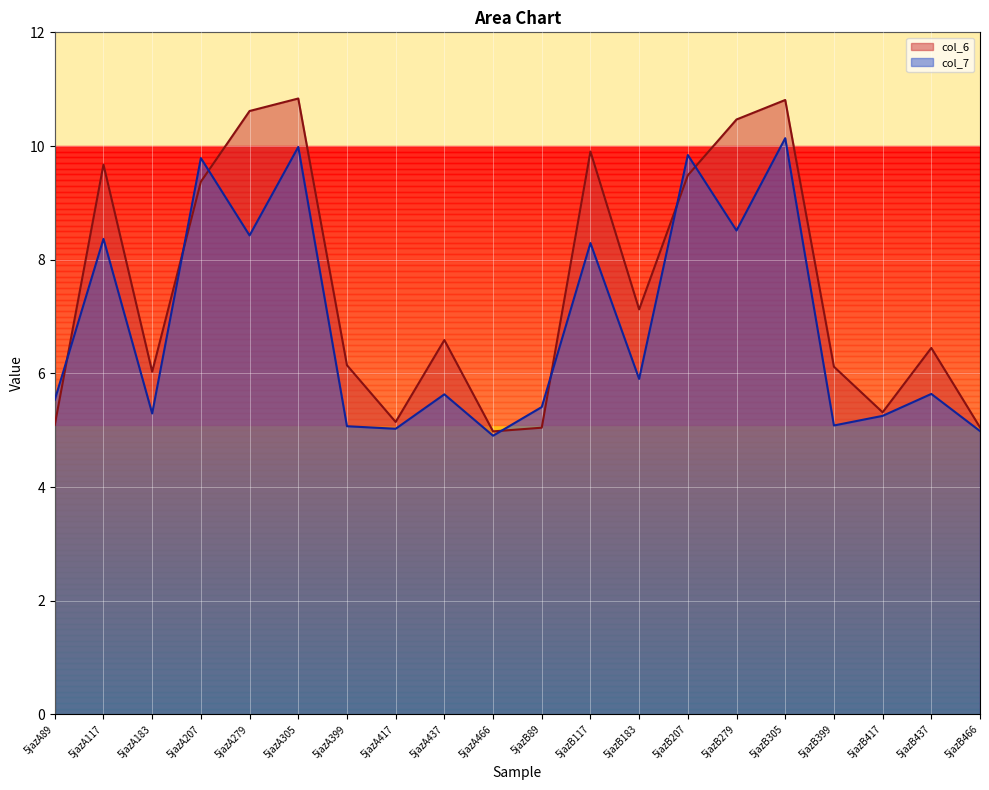

At 5jazB437, list the series in order from smallest to largest.

col_7, col_6